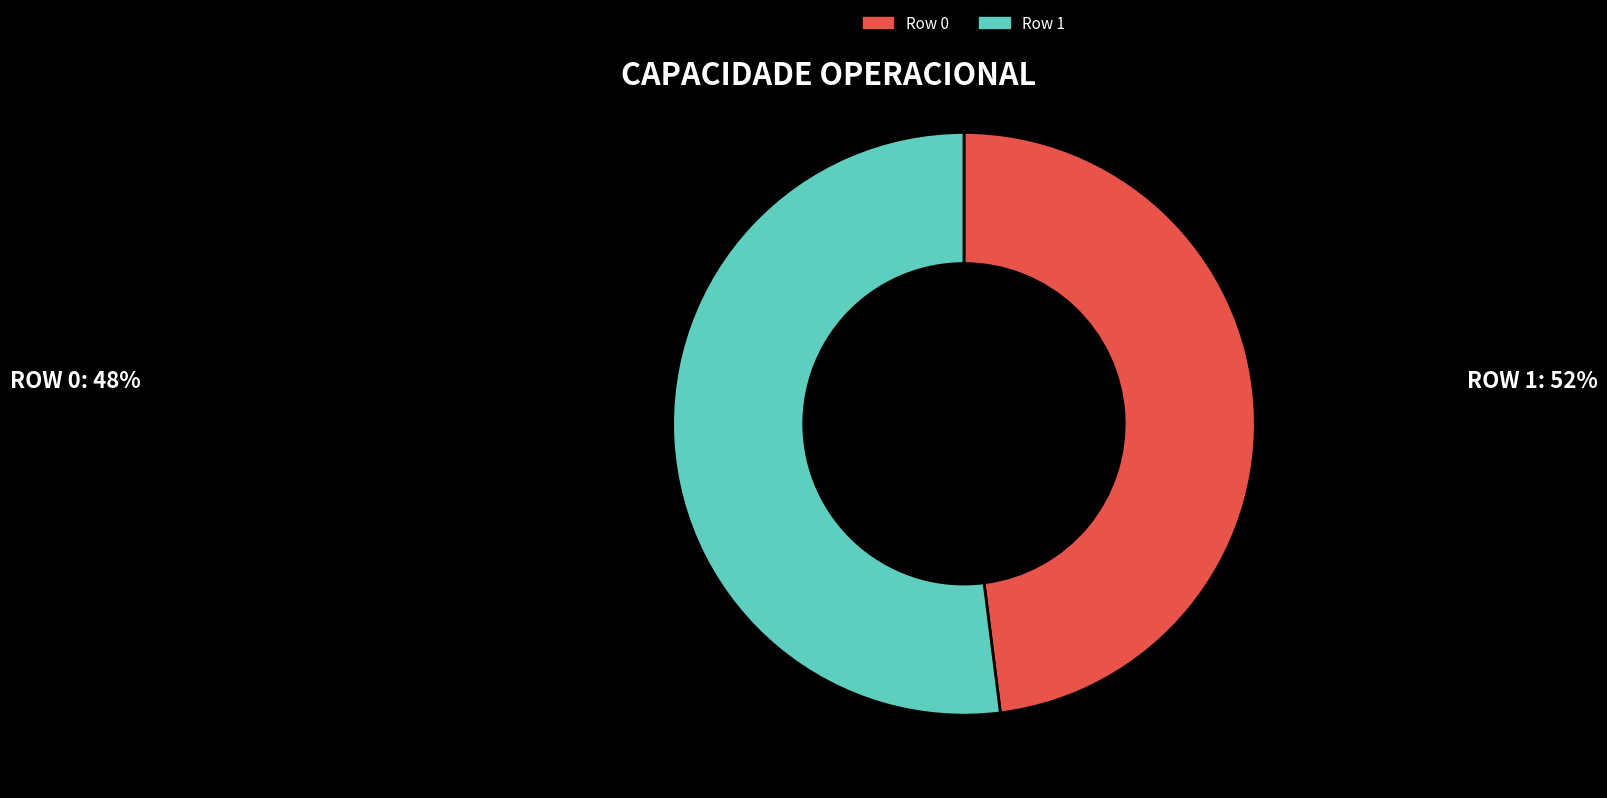

Rank the categories by value from highest to lowest.

Row 1, Row 0